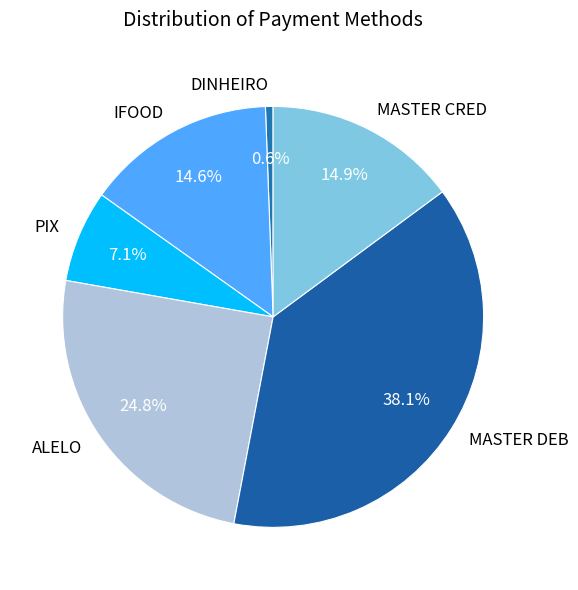

Is DINHEIRO the majority of the pie?

No